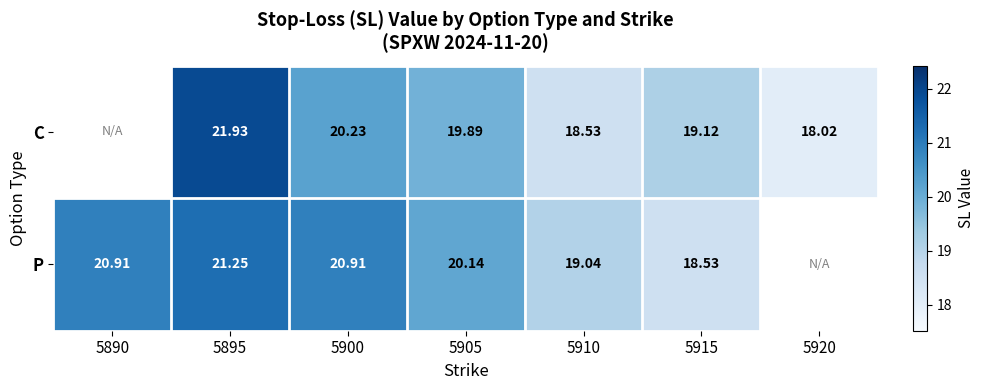

At 5910, list the series in order from smallest to largest.

C, P